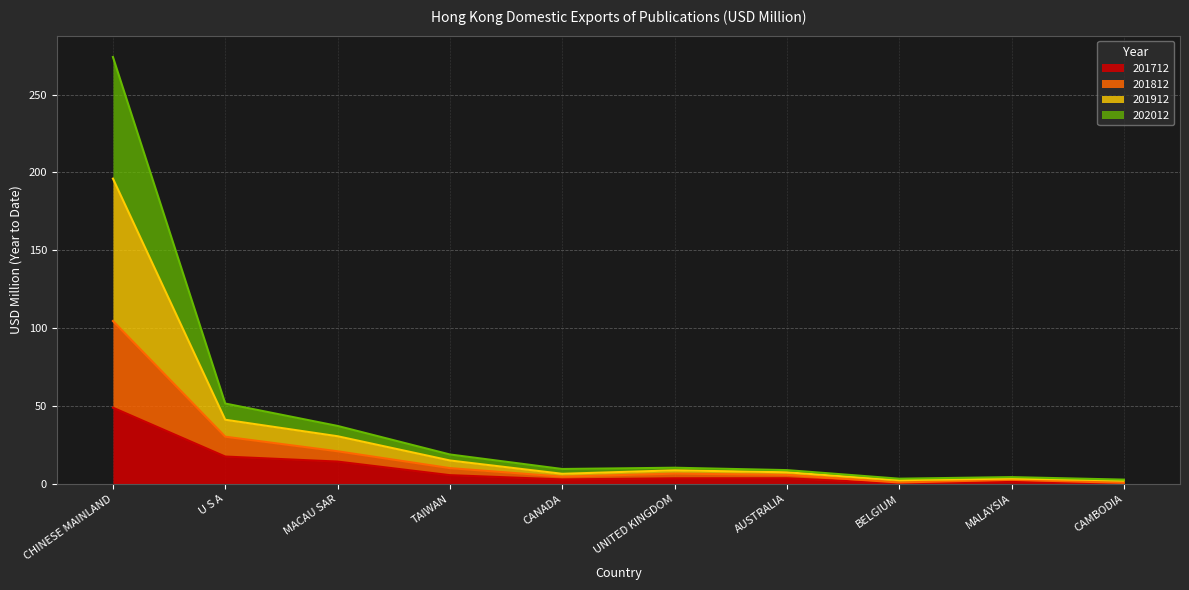

True or false: 201712 and 201812 cross at least once.

False